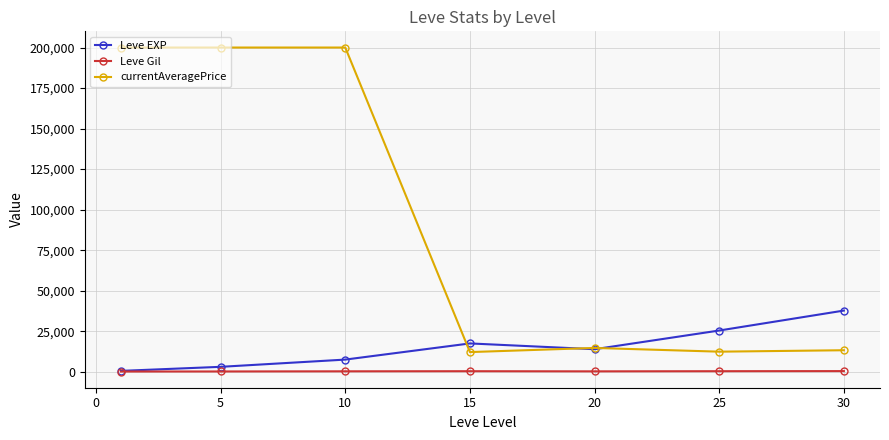

What is the maximum value shown in the chart?

200000.0